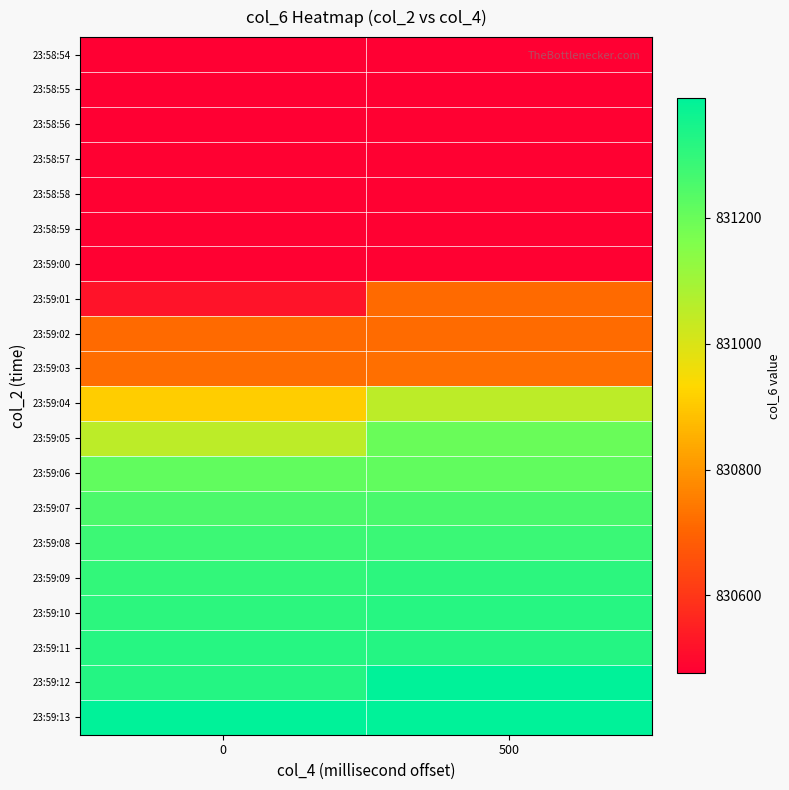

What is the spread (max minus min) of values at 0?

914